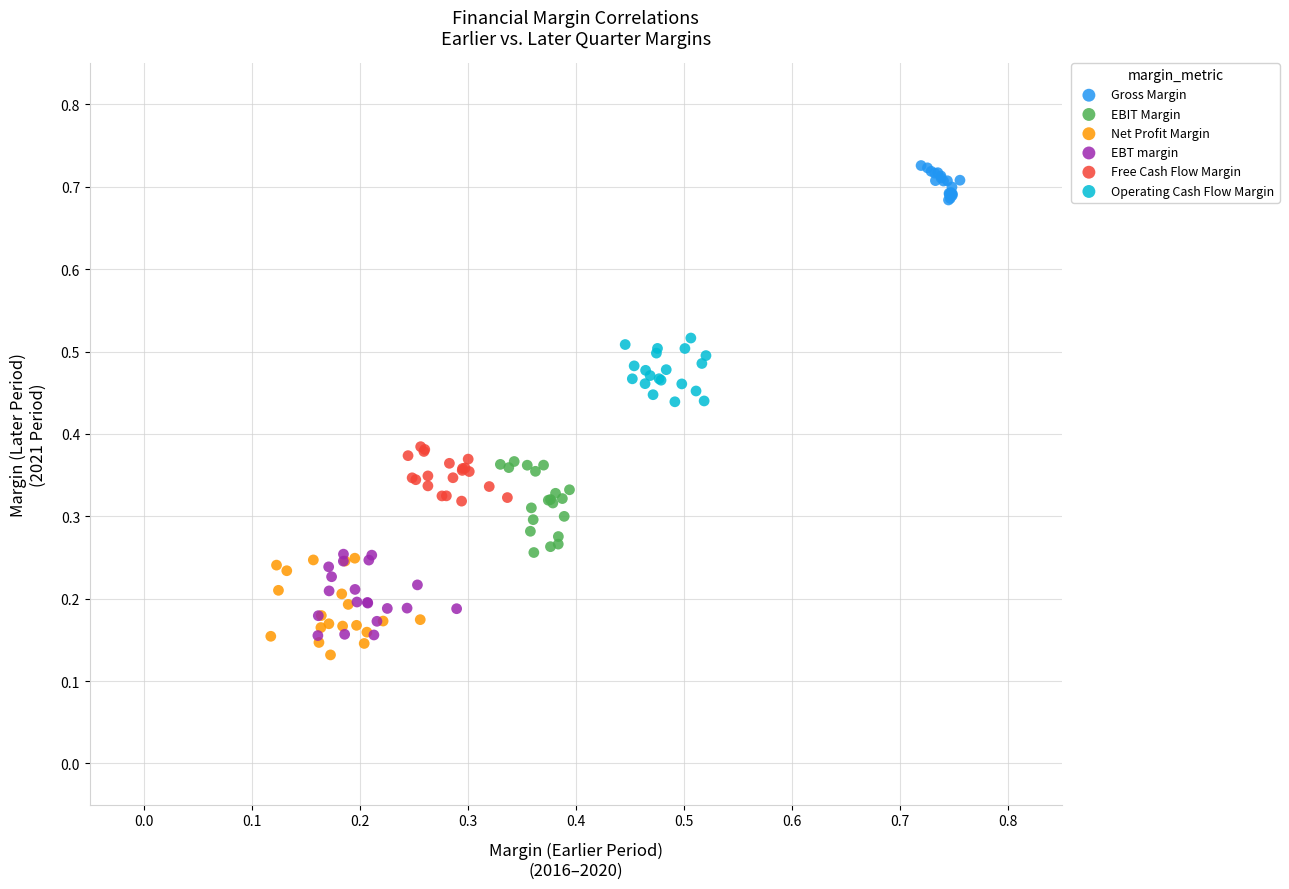

Which series contains the highest Y value?

Gross Margin